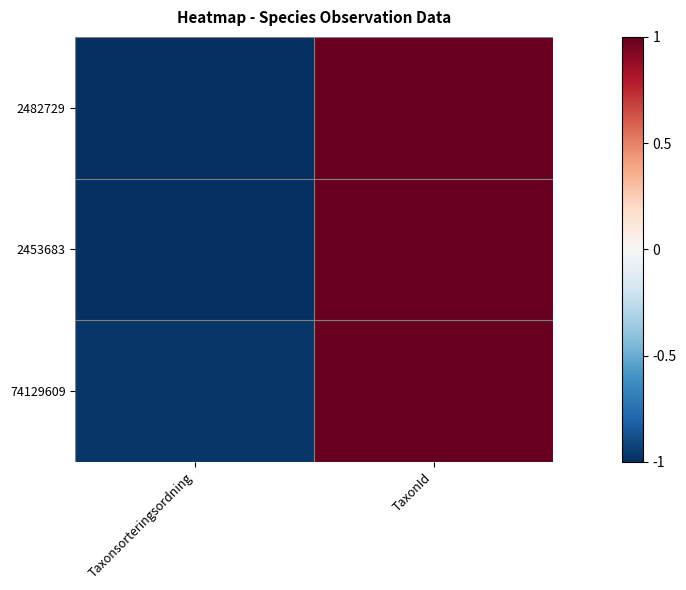

At which category does the chart reach its peak across all series?

TaxonId